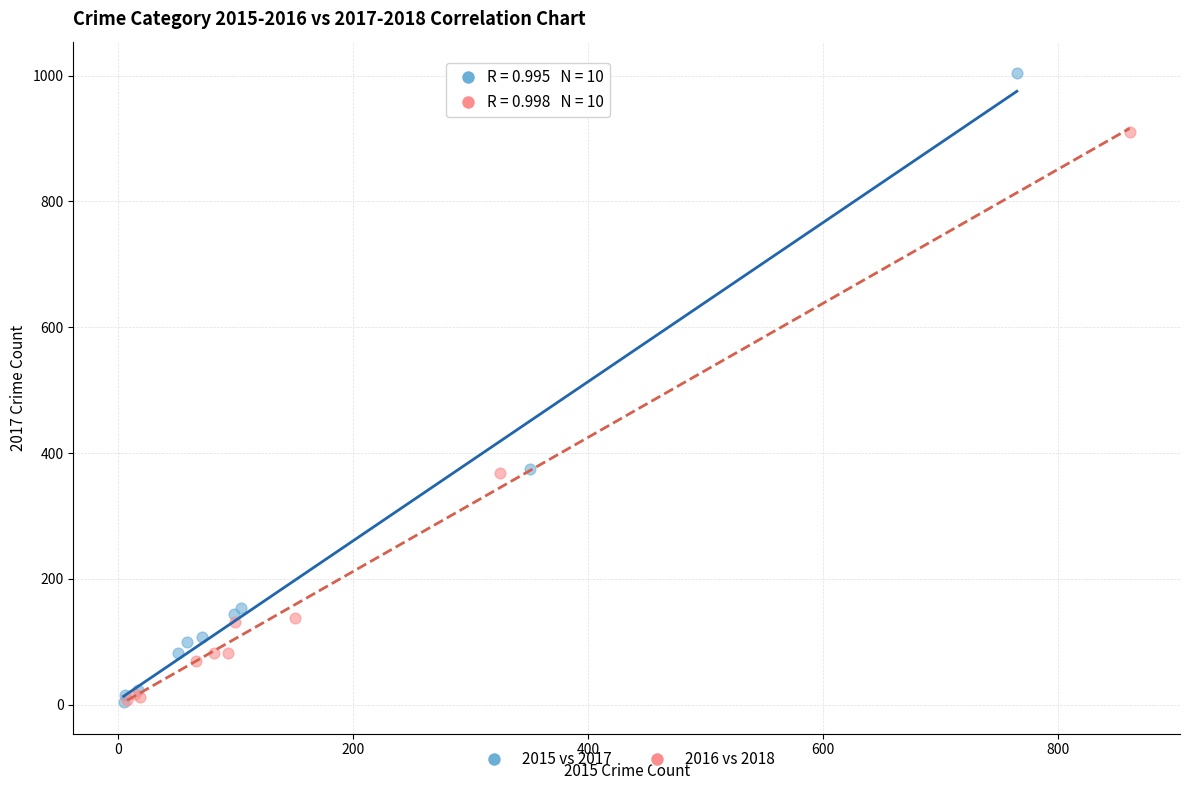

Which series has the widest spread of Y values?

2015 vs 2017